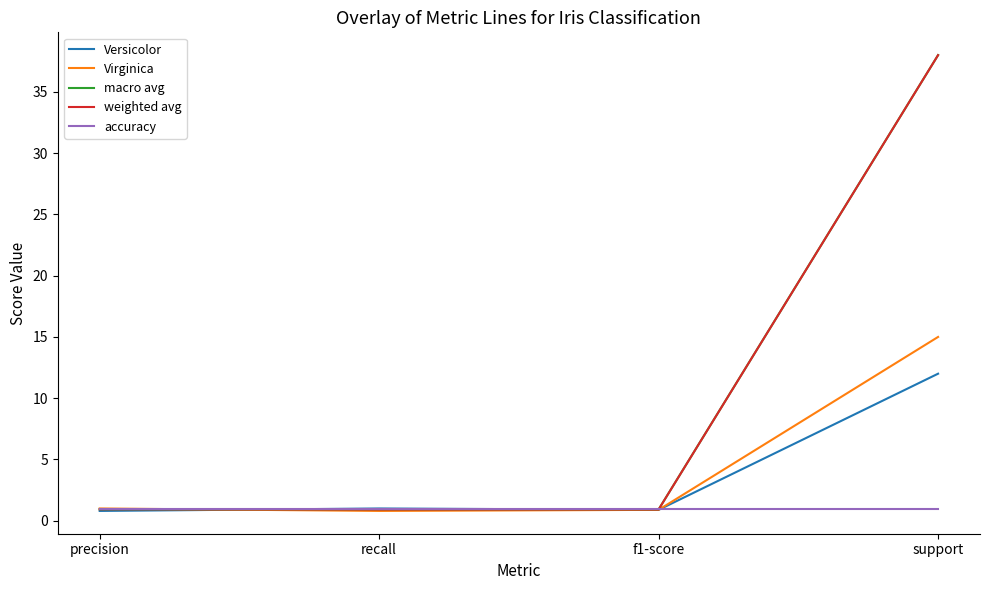

Which series changed the most between f1-score and support?

weighted avg